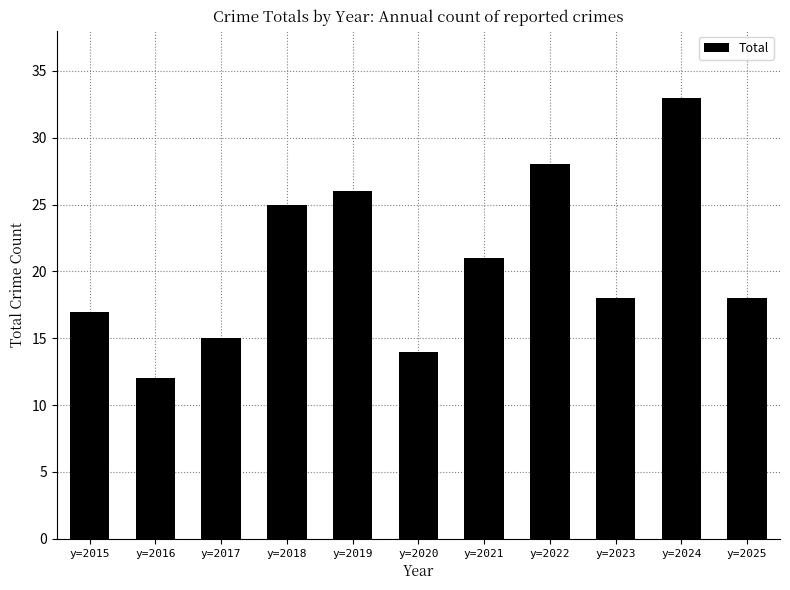

True or false: the data shows 14 at y=2020.

True